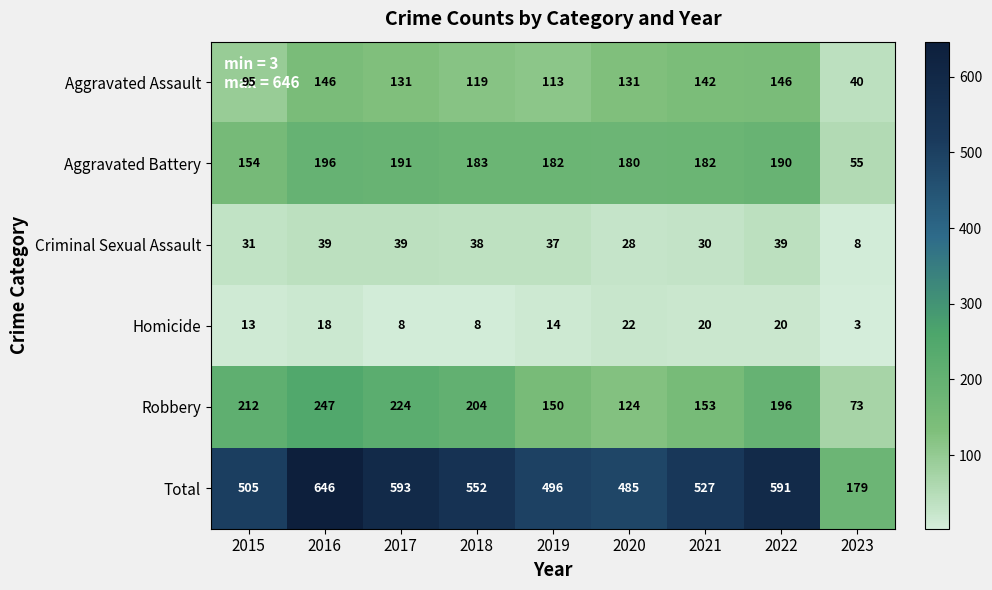

What is the sum of the Criminal Sexual Assault values at 2015 and 2019?

68